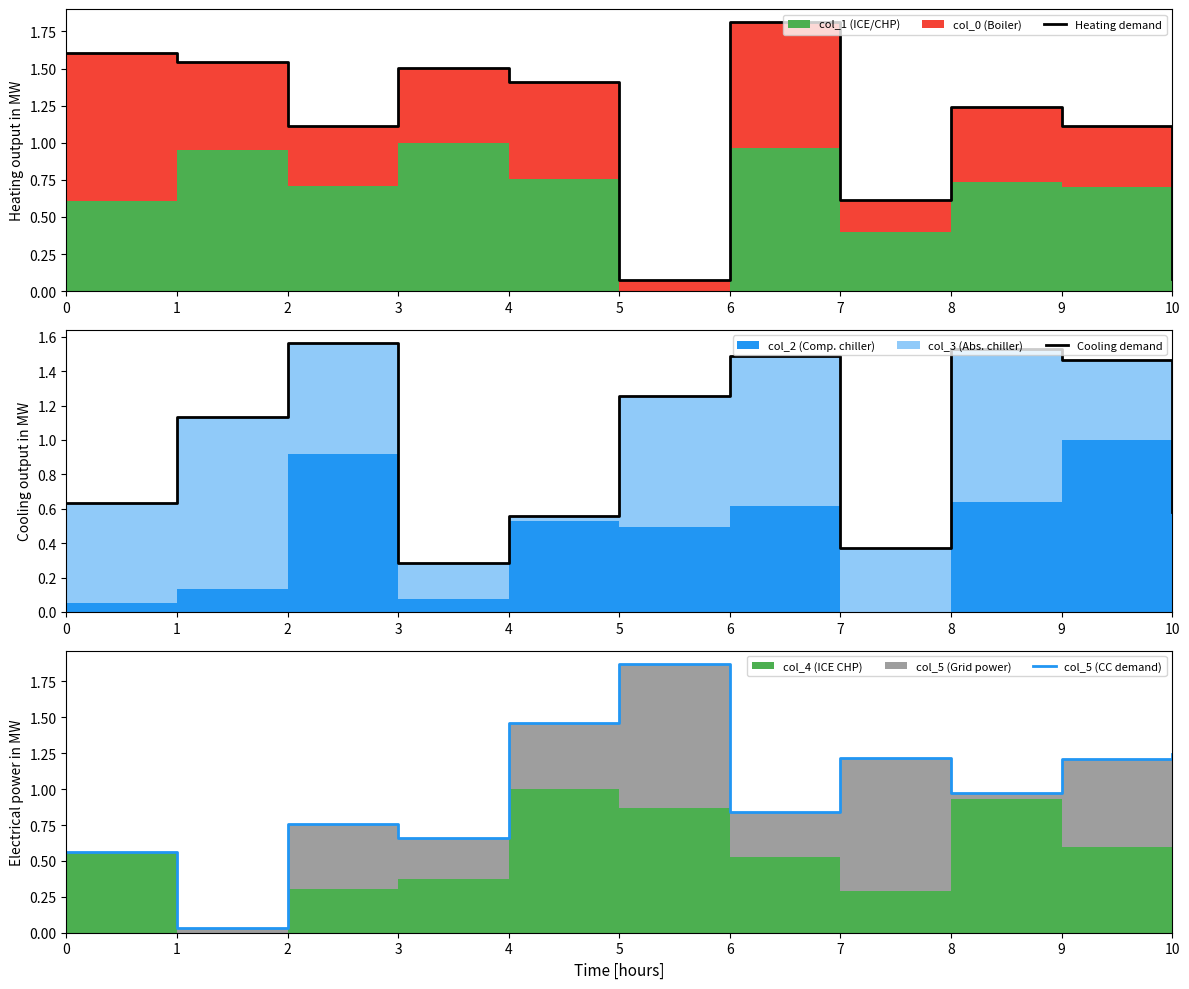

Reading left to right, what are all the values shown in this chart?

Heating demand: 0=1.6	1=1.5	2=1.1	3=1.5	4=1.4	5=0.1	6=1.8	7=0.6	8=1.2	9=1.1	10=0.1
Cooling demand: 0=0.6	1=1.1	2=1.6	3=0.3	4=0.6	5=1.3	6=1.5	7=0.4	8=1.5	9=1.5	10=0.6
col_5 (CC demand): 0=0.6	1=0.0	2=0.8	3=0.7	4=1.5	5=1.9	6=0.8	7=1.2	8=1.0	9=1.2	10=1.2